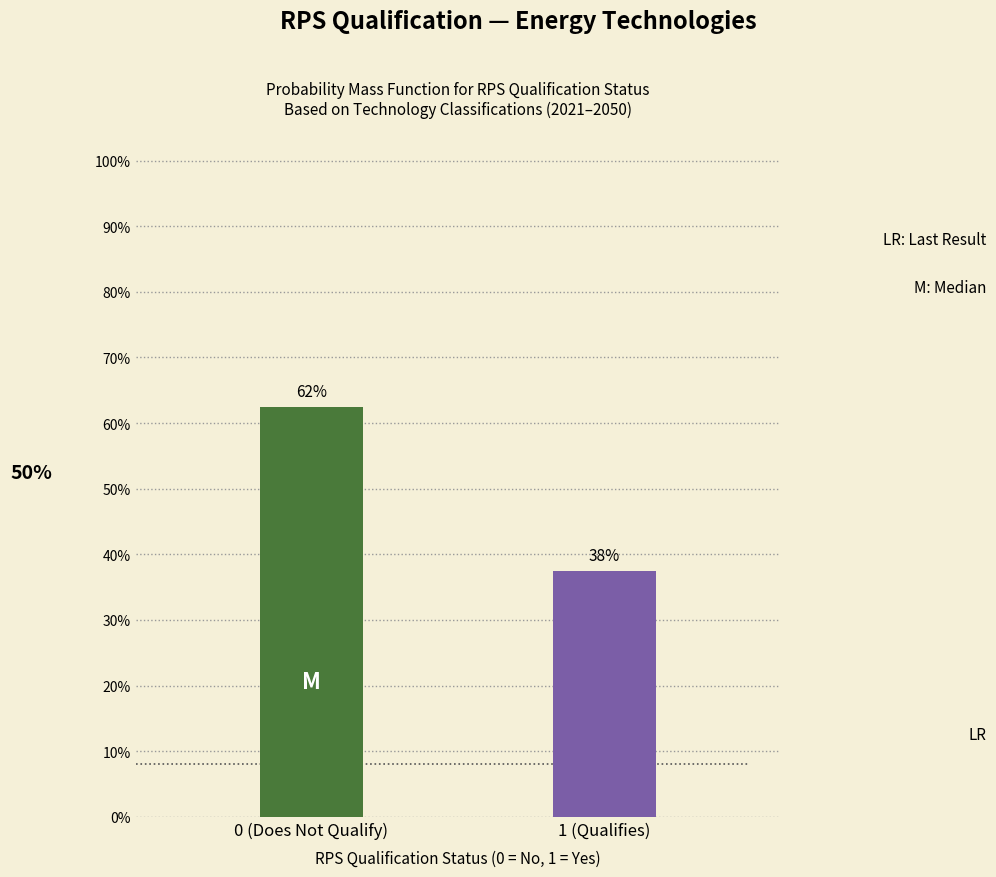

Are the bars horizontal?

No